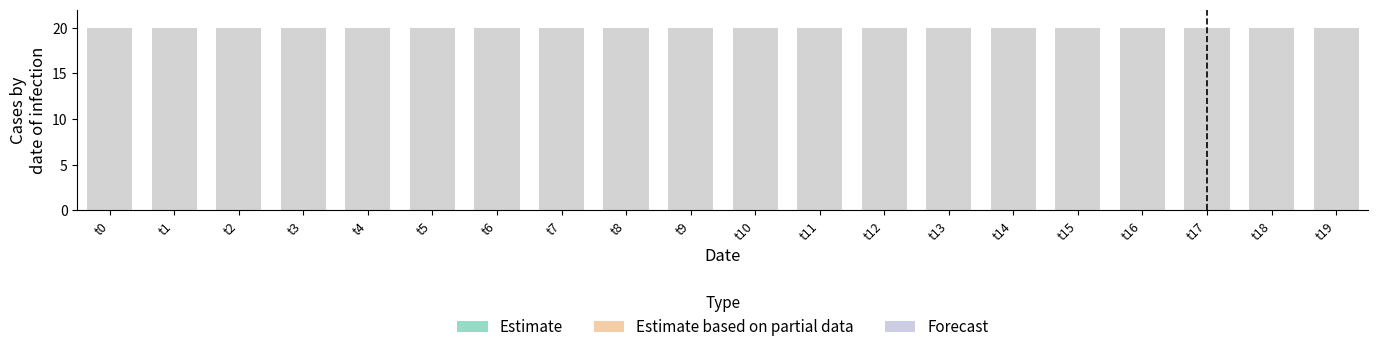

At which category does the chart reach its minimum across all series?

t0